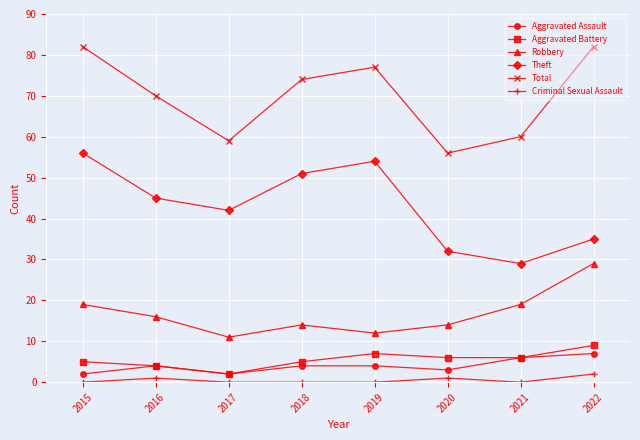

True or false: Total has a value of 82 at 2022.

True